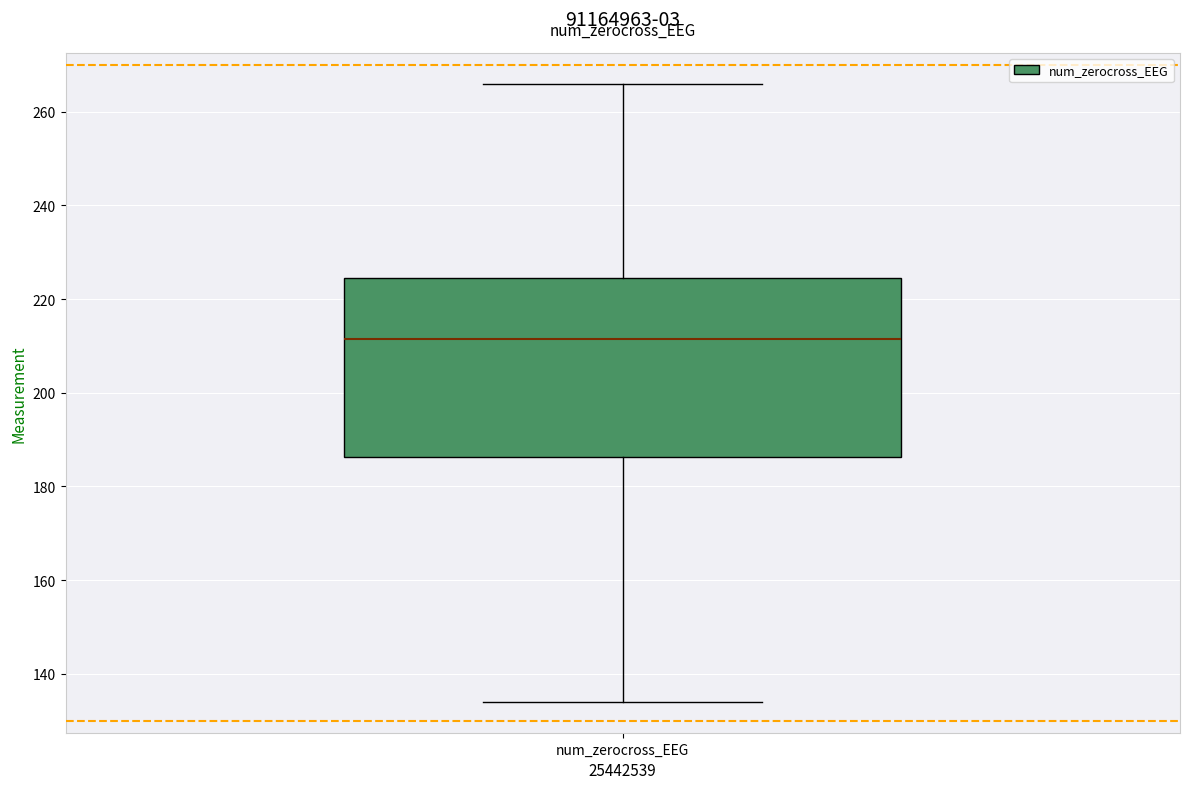

Transcribe this box plot: give where the median line is, the range the box spans, and where the two whiskers end, as read against the y-axis. The values are not printed on the chart, so give them approximately, as read against the axis.

median 212, box 186 to 224, whiskers 134 to 266